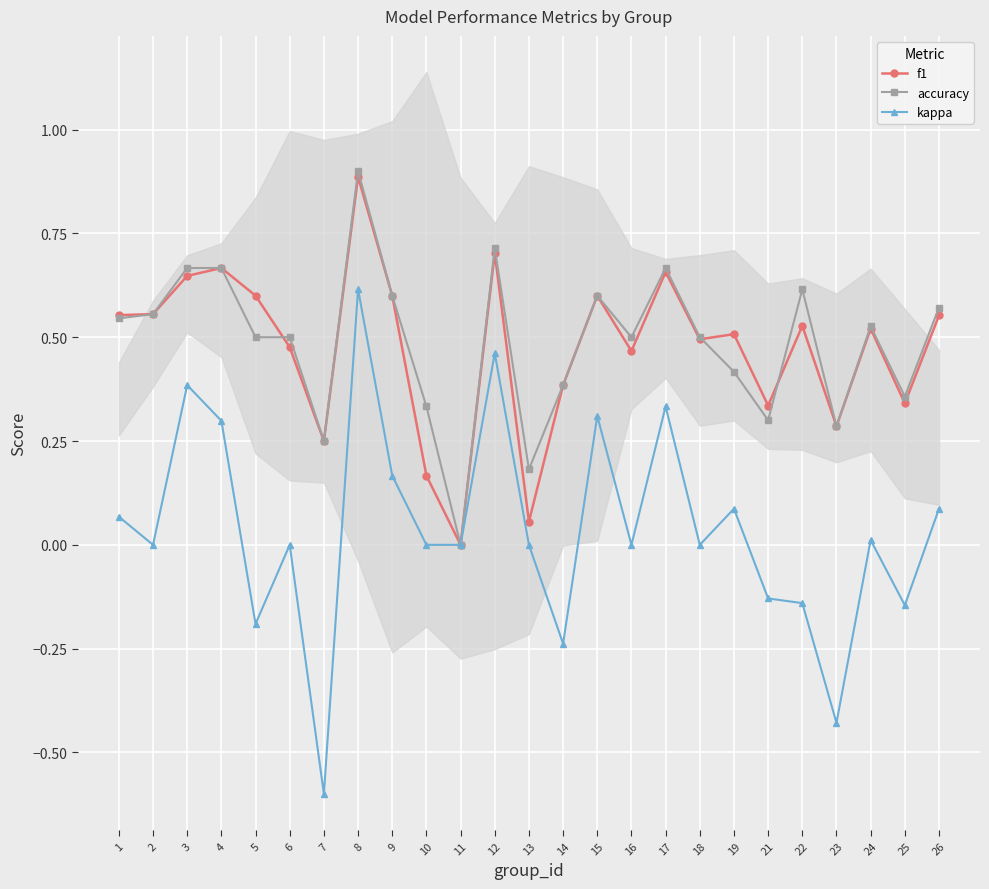

In kappa, how many points are higher than both neighbors (excluding endpoints)?

8